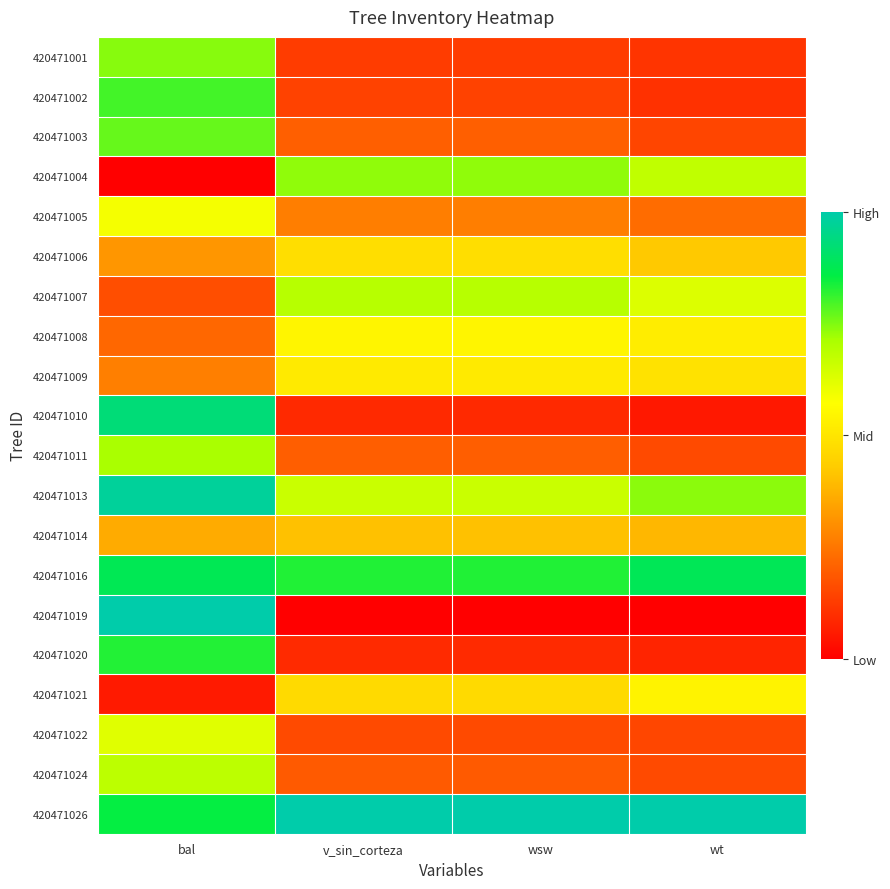

Which category has the highest value across all series?

bal